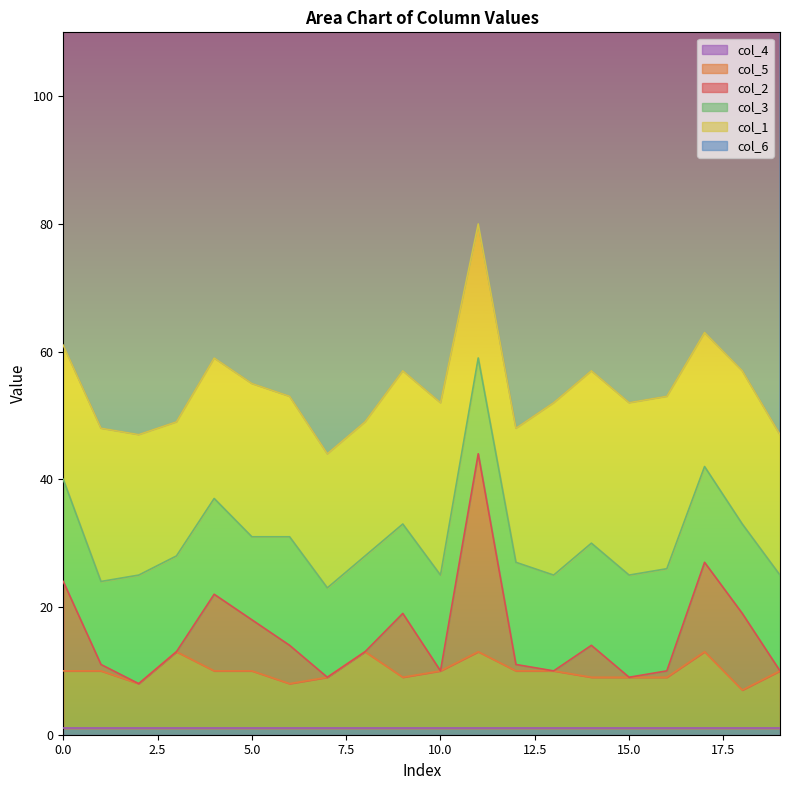

True or false: col_3 has a value of 22 at 10.

False